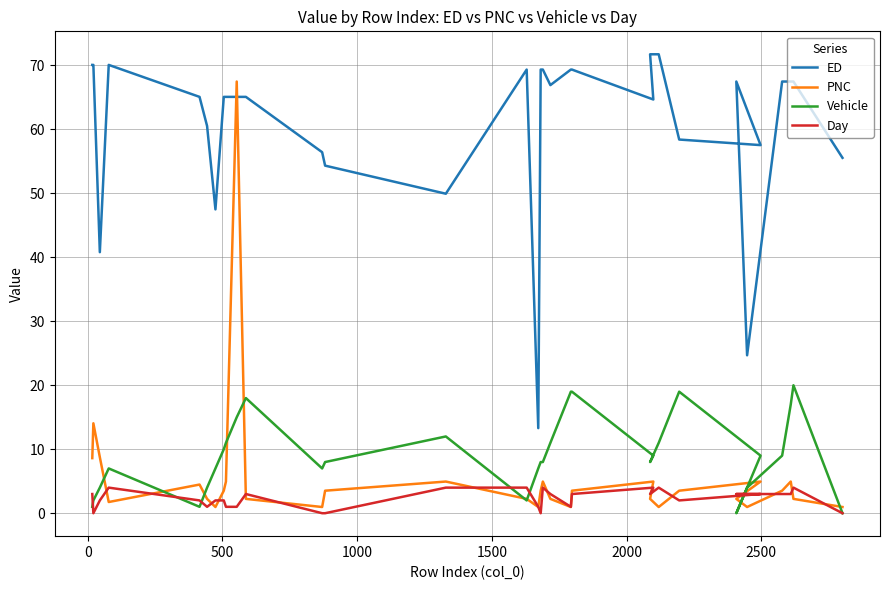

In Vehicle, how many points are higher than both neighbors (excluding endpoints)?

5